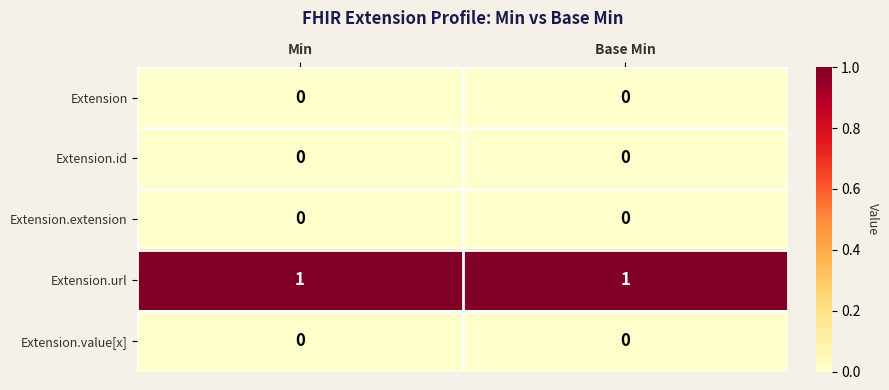

Reading left to right, what are all the values shown in this chart?

Extension: Min=0	Base Min=0
Extension.id: Min=0	Base Min=0
Extension.extension: Min=0	Base Min=0
Extension.url: Min=1	Base Min=1
Extension.value[x]: Min=0	Base Min=0